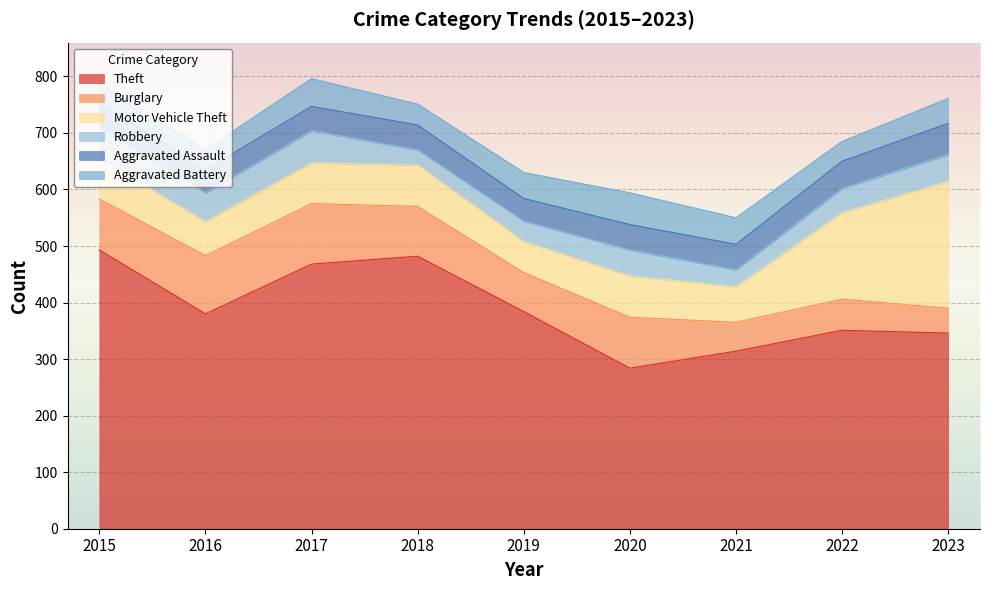

What is the value of the Aggravated Battery point at the 3rd from the left?

49